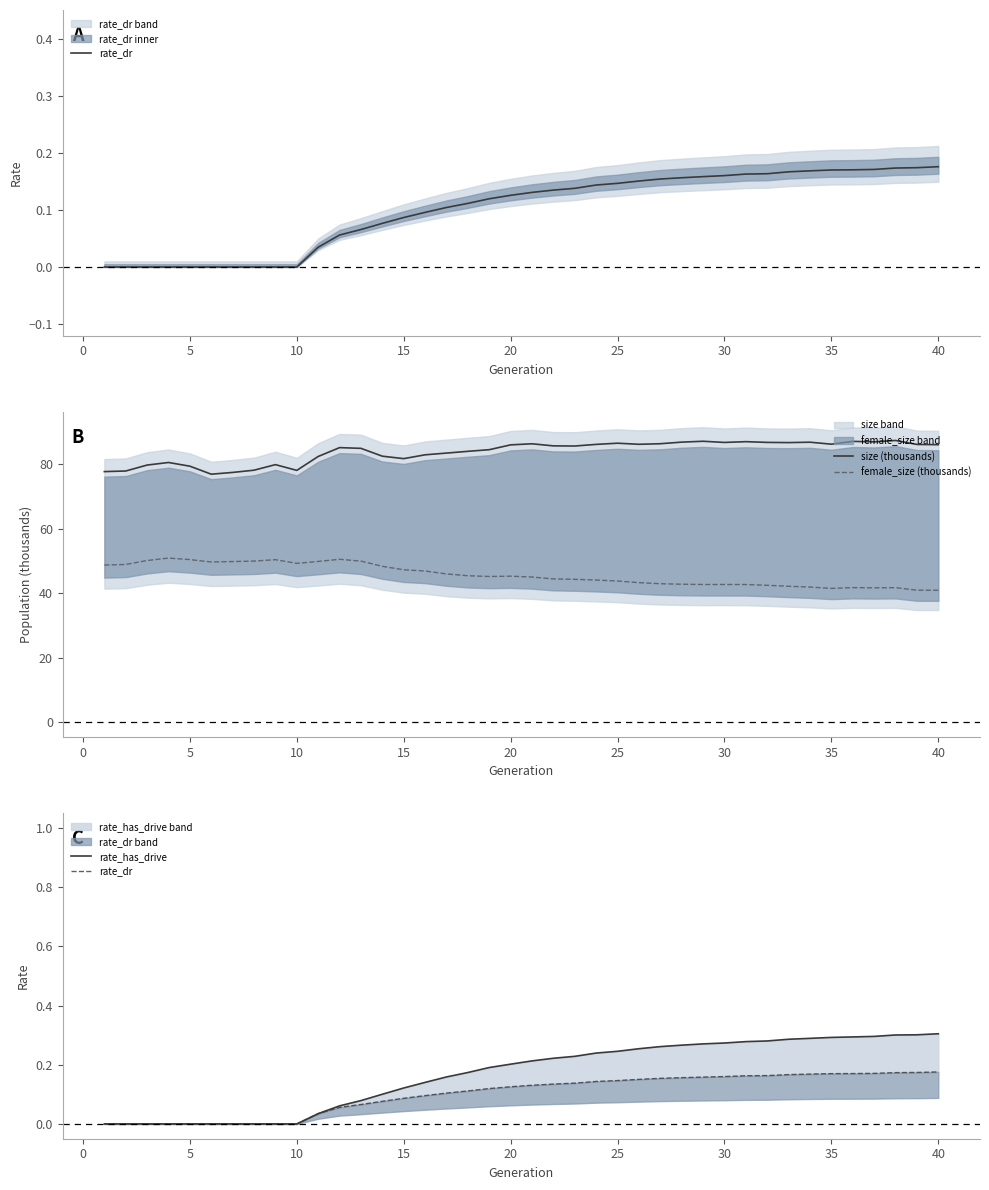

True or false: size (thousands) and female_size (thousands) intersect in this chart.

False